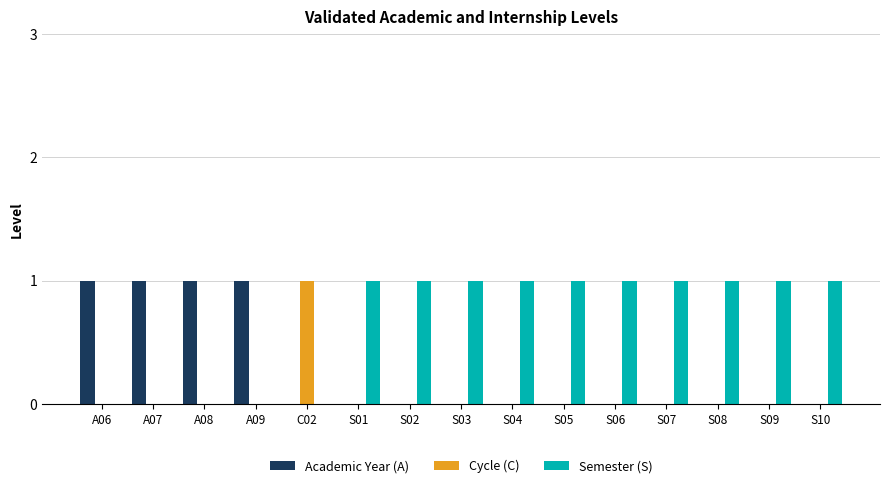

The value of Academic Year (A) at S07 is 1. True or false?

False